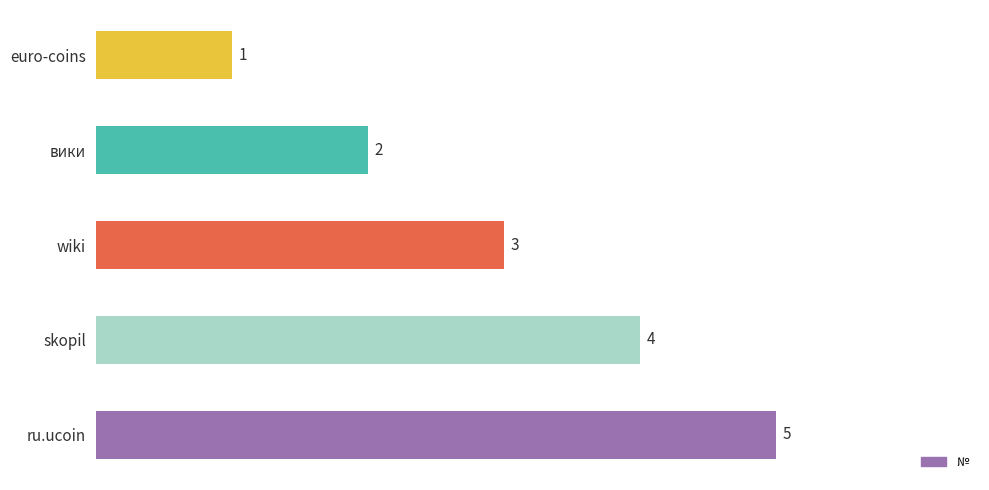

How many values are between 2 and 4?

3